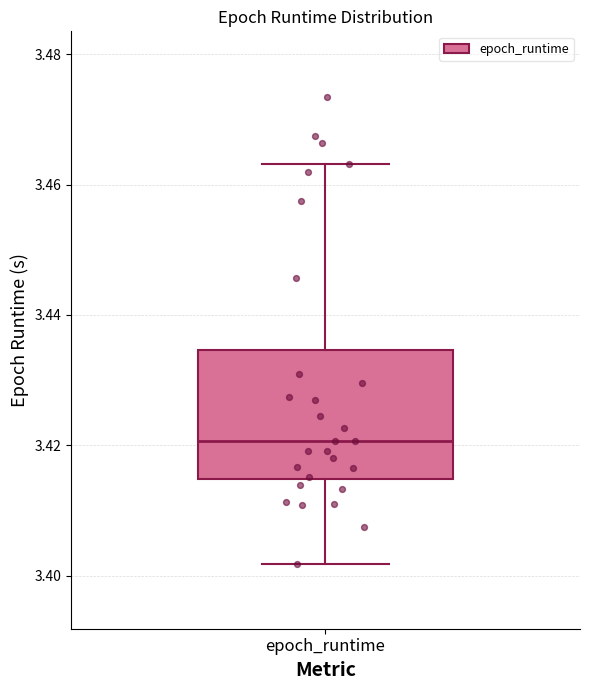

Read this box plot against the y-axis: the position of the median line, the range covered by the box, and the ends of both whiskers. The values are not printed on the chart, so give them approximately, as read against the axis.

median 3.420, box 3.414 to 3.434, whiskers 3.402 to 3.464